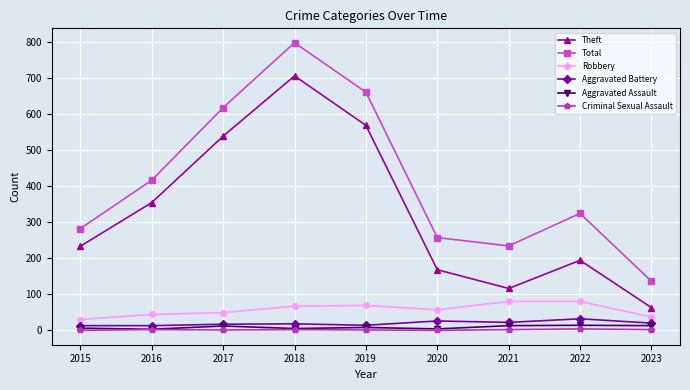

Is this an area chart (filled region under the line)?

No